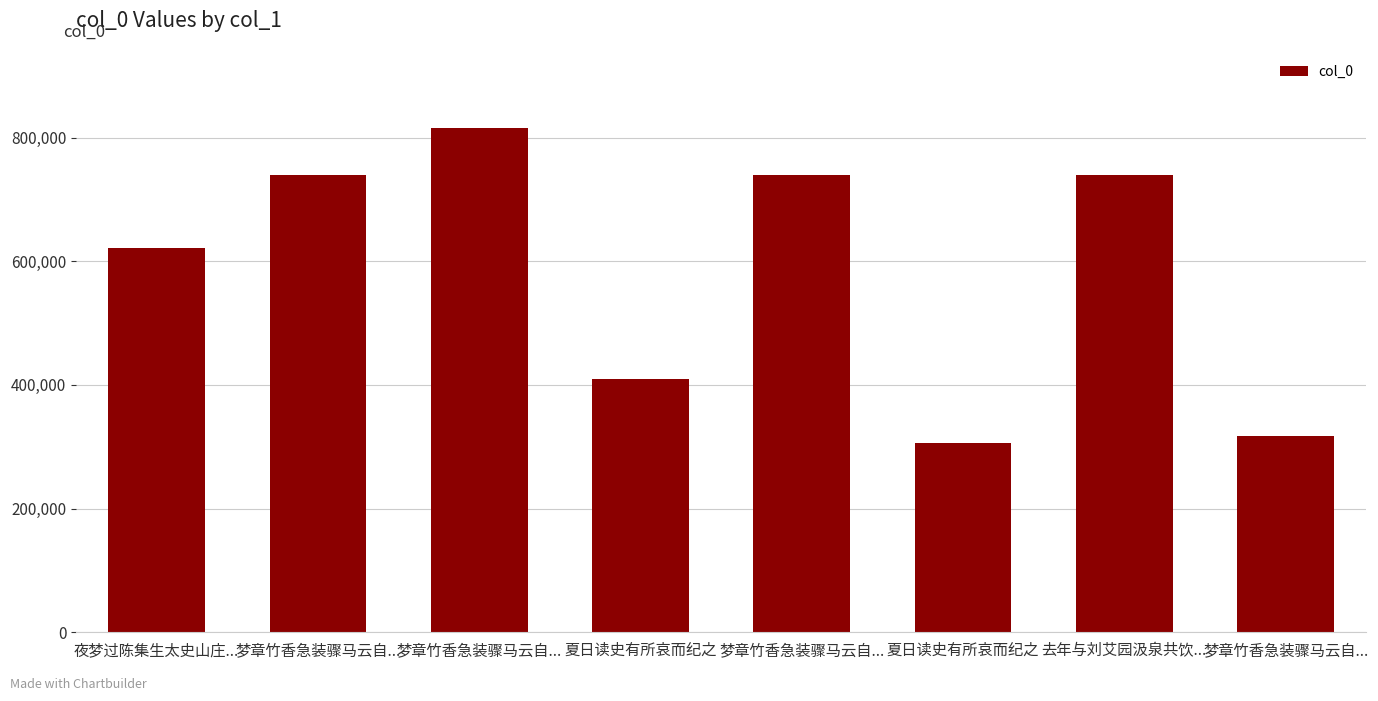

True or false: the data shows 409261 at 夏日读史有所哀而纪之.

True